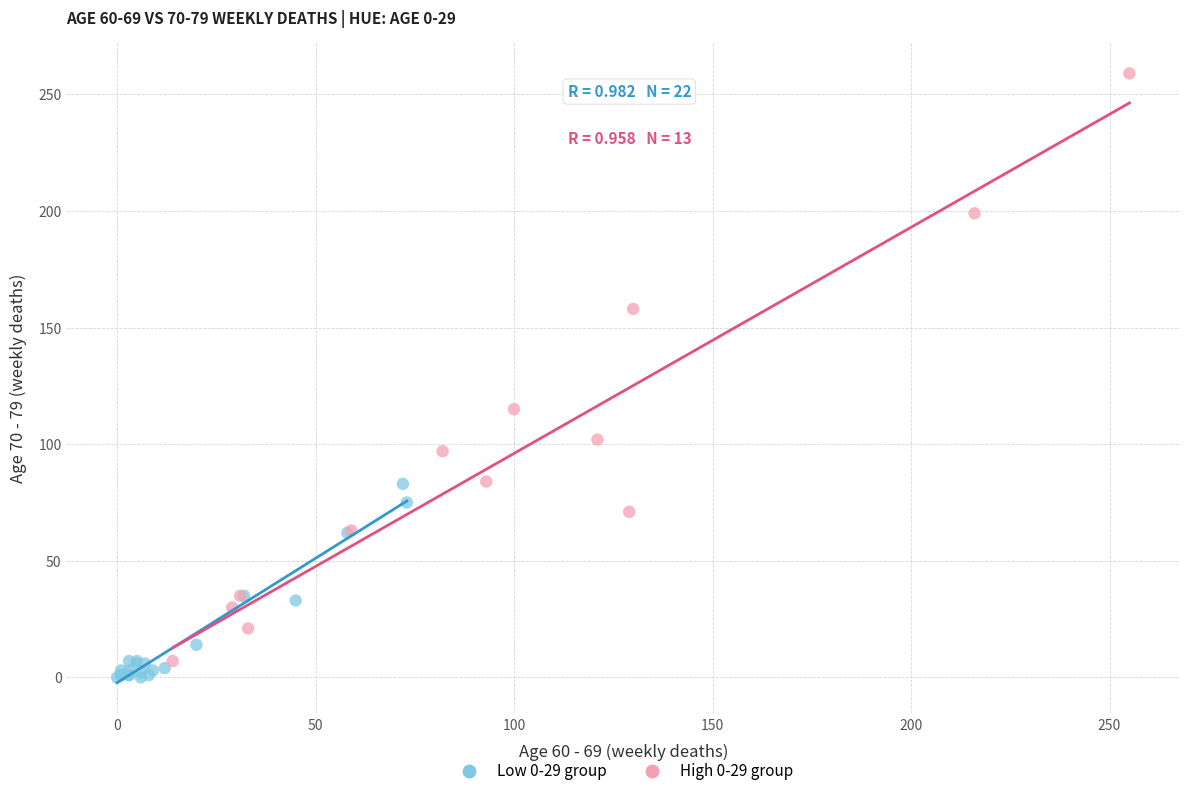

What are all the series names shown in the legend?

Low 0-29 group, High 0-29 group